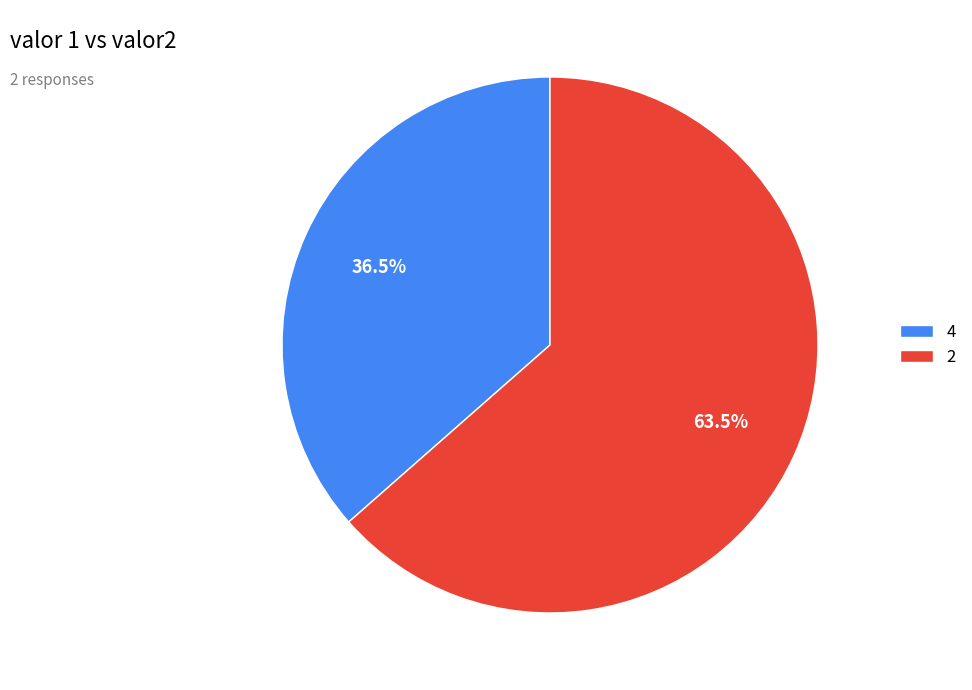

To the nearest percent, what is the combined percentage of 4 and 2?

100%